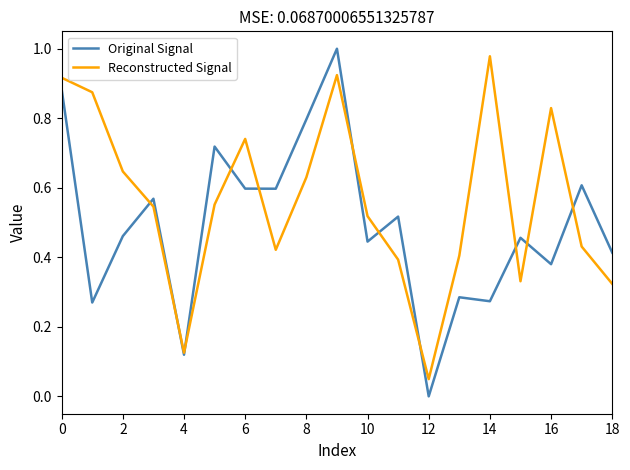

Which series has the largest total across all categories?

Reconstructed Signal